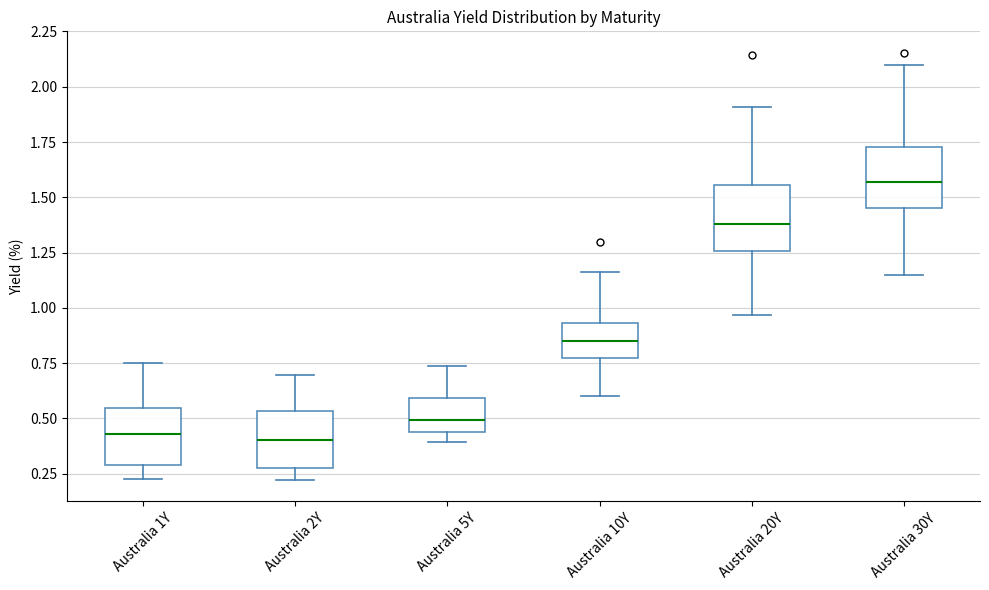

Reading left to right, transcribe this box plot: for each box, give where its median line is, the range the box spans, and where its two whiskers end, as read against the y-axis. The values are not printed on the chart, so give them approximately, as read against the axis.

Australia 1Y: median 0.45, box 0.30 to 0.55, whiskers 0.25 to 0.75
Australia 2Y: median 0.40, box 0.25 to 0.55, whiskers 0.20 to 0.70
Australia 5Y: median 0.50, box 0.45 to 0.60, whiskers 0.40 to 0.75
Australia 10Y: median 0.85, box 0.75 to 0.95, whiskers 0.60 to 1.15
Australia 20Y: median 1.40, box 1.25 to 1.55, whiskers 0.95 to 1.90
Australia 30Y: median 1.55, box 1.45 to 1.75, whiskers 1.15 to 2.10